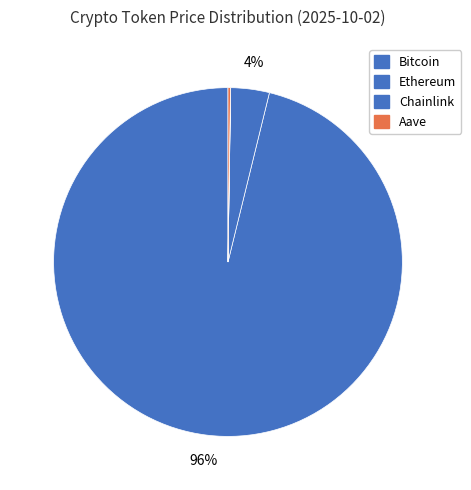

Which category has the smallest portion of the pie?

Chainlink